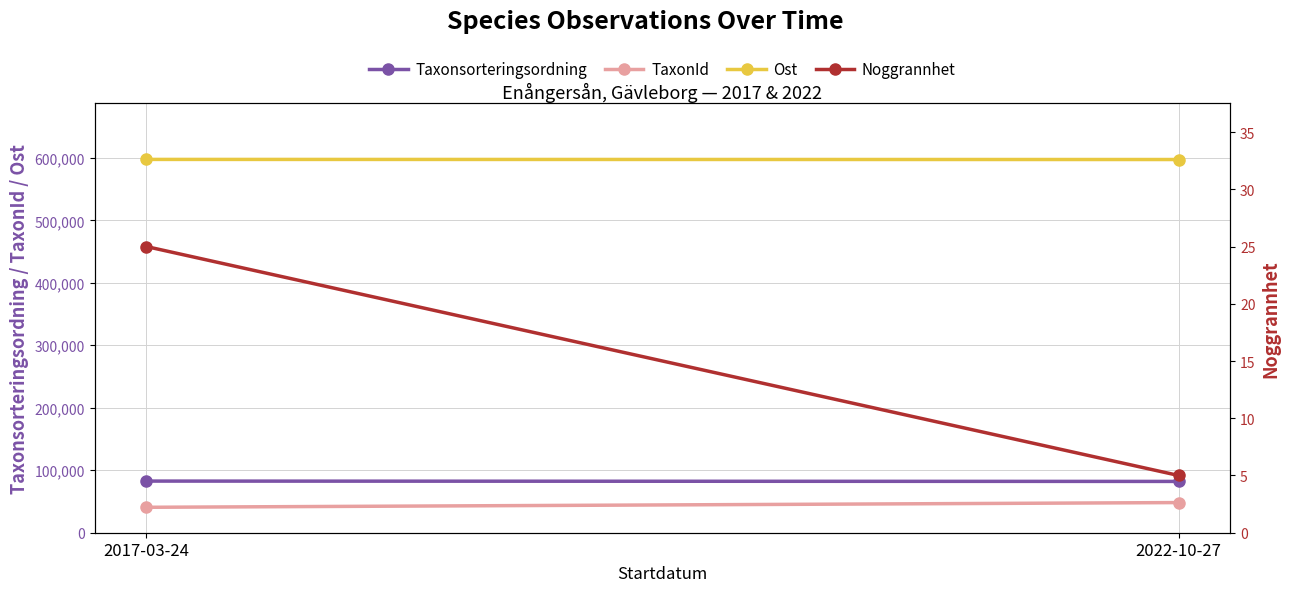

Reading left to right, extract all data points from this chart.

Taxonsorteringsordning: 2017-03-24=82652.5	2022-10-27=82113.4
TaxonId: 2017-03-24=40699.8	2022-10-27=48256.6
Ost: 2017-03-24=597525.7	2022-10-27=597358.6
Noggrannhet: 2017-03-24=25.0	2022-10-27=5.0